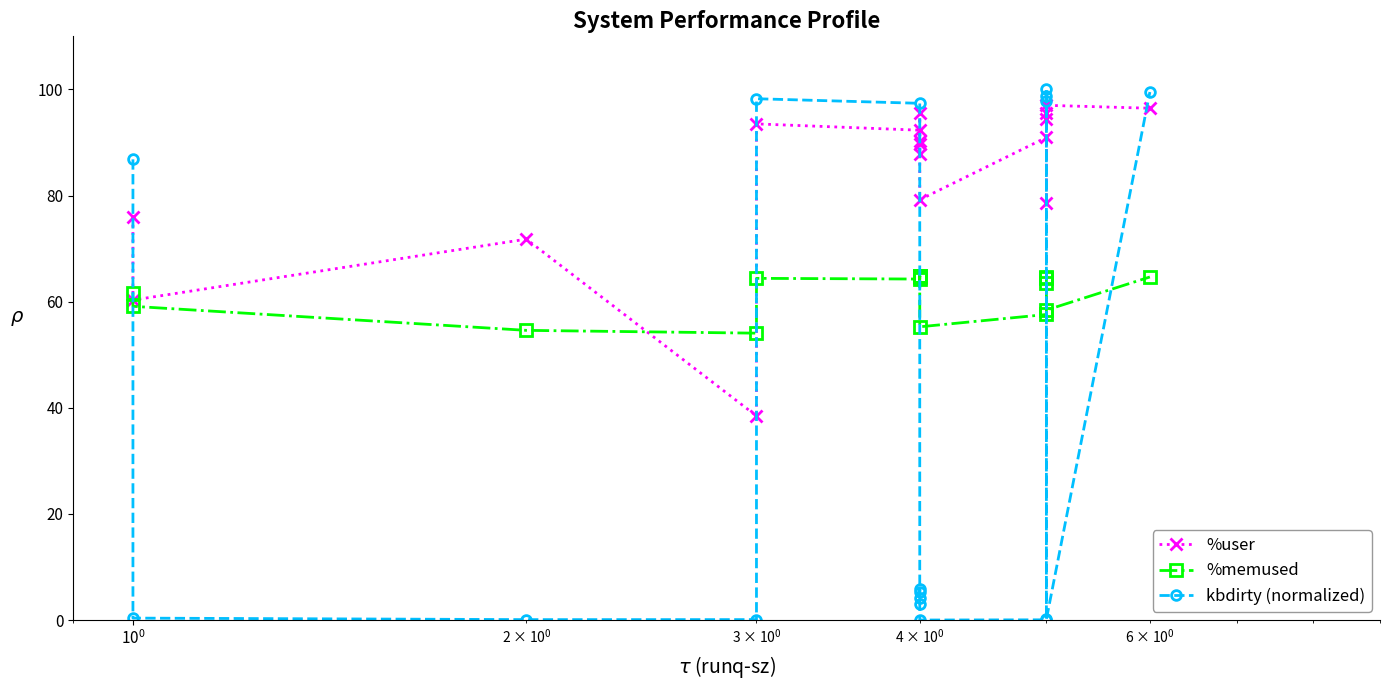

Which series has the widest spread of values?

kbdirty (normalized)